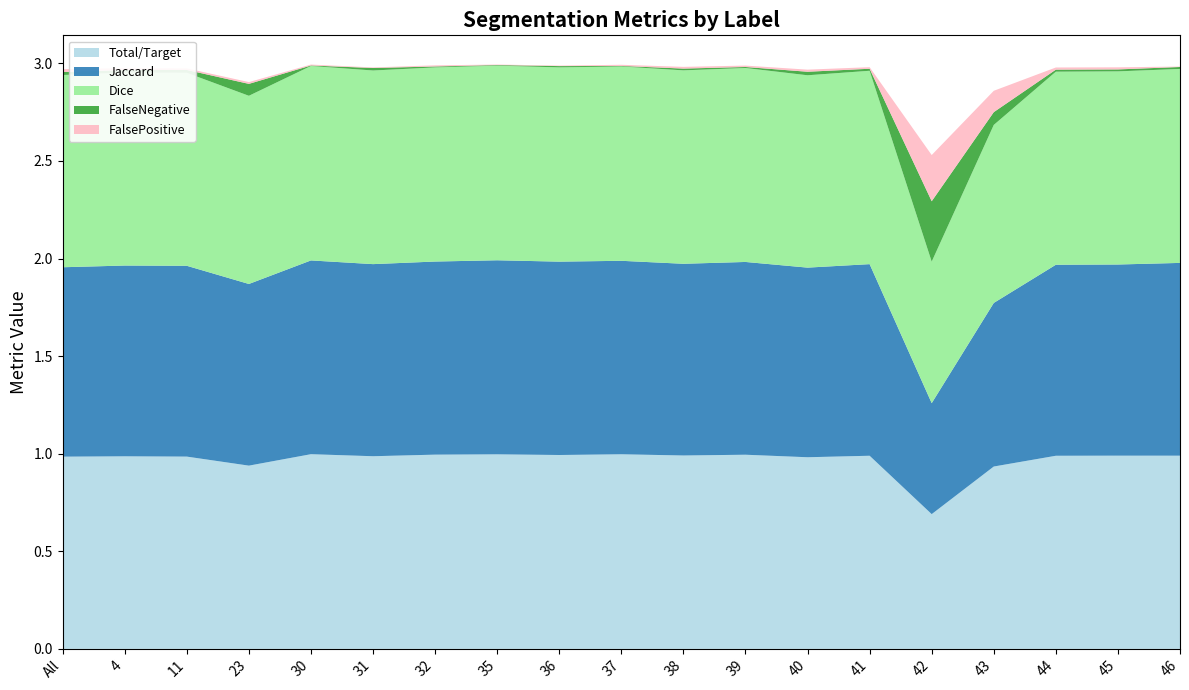

Reading right to left, what are all the values shown in this chart?

Total/Target: 46=1.0	45=1.0	44=1.0	43=0.9	42=0.7	41=1.0	40=1.0	39=1.0	38=1.0	37=1.0	36=1.0	35=1.0	32=1.0	31=1.0	30=1.0	23=0.9	11=1.0	4=1.0	All=1.0
Jaccard: 46=1.0	45=1.0	44=1.0	43=0.8	42=0.6	41=1.0	40=1.0	39=1.0	38=1.0	37=1.0	36=1.0	35=1.0	32=1.0	31=1.0	30=1.0	23=0.9	11=1.0	4=1.0	All=1.0
Dice: 46=1.0	45=1.0	44=1.0	43=0.9	42=0.7	41=1.0	40=1.0	39=1.0	38=1.0	37=1.0	36=1.0	35=1.0	32=1.0	31=1.0	30=1.0	23=1.0	11=1.0	4=1.0	All=1.0
FalseNegative: 46=0.0	45=0.0	44=0.0	43=0.1	42=0.3	41=0.0	40=0.0	39=0.0	38=0.0	37=0.0	36=0.0	35=0.0	32=0.0	31=0.0	30=0.0	23=0.1	11=0.0	4=0.0	All=0.0
FalsePositive: 46=0.0	45=0.0	44=0.0	43=0.1	42=0.2	41=0.0	40=0.0	39=0.0	38=0.0	37=0.0	36=0.0	35=0.0	32=0.0	31=0.0	30=0.0	23=0.0	11=0.0	4=0.0	All=0.0